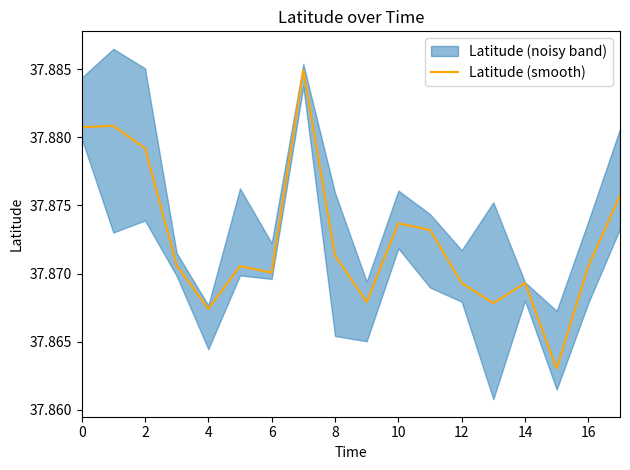

At which label is the value closest to 37?

15